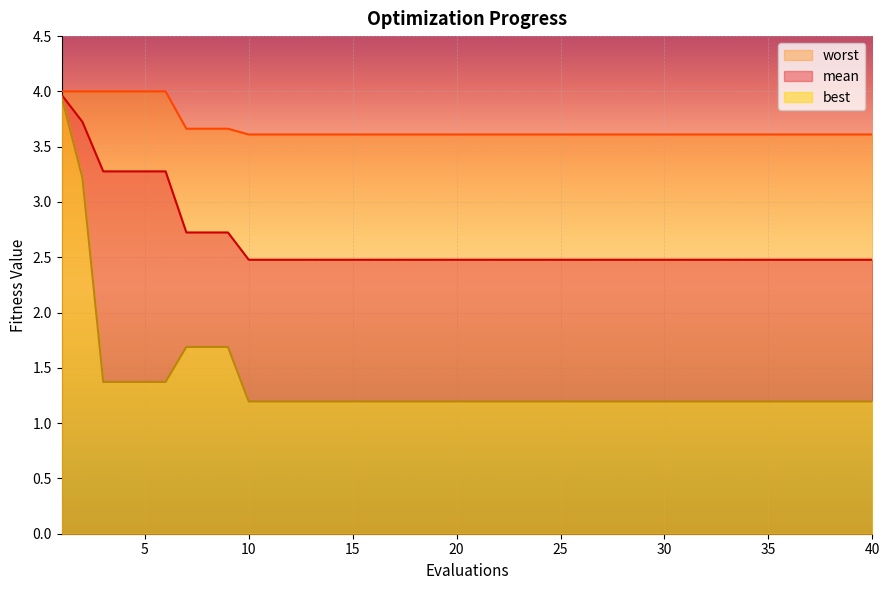

What is the spread (max minus min) of values at 17?

2.4